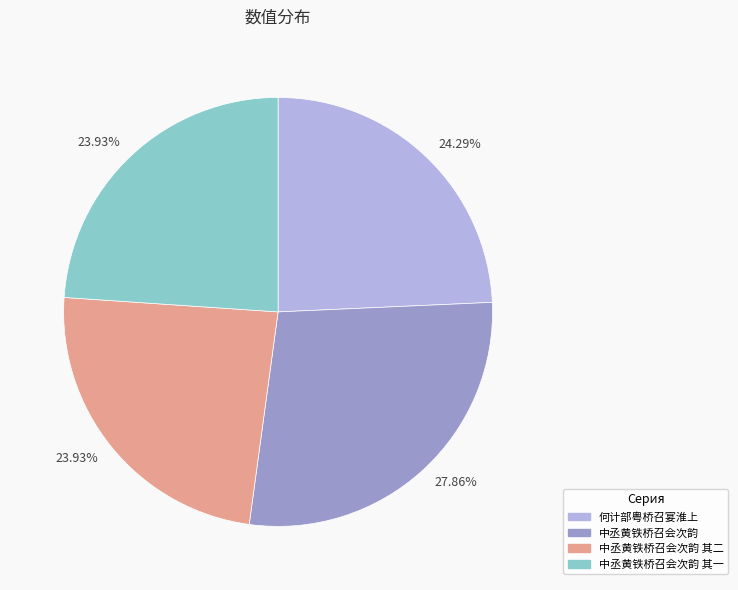

Is there a majority slice in this chart?

No